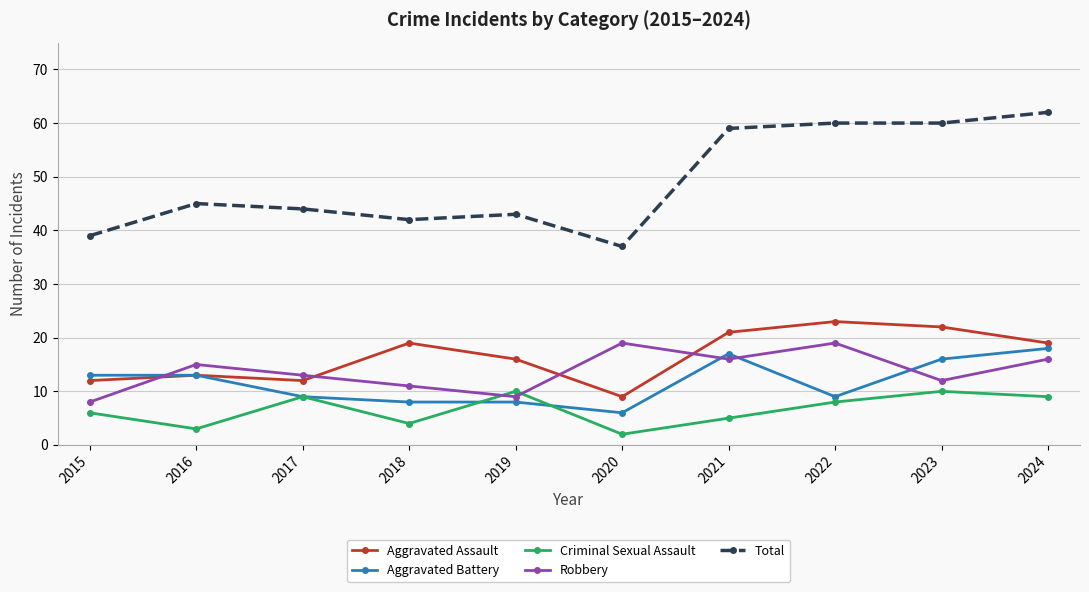

Reading left to right, transcribe all the data shown in this chart.

Aggravated Assault: 12	13	12	19	16	9	21	23	22	19
Aggravated Battery: 13	13	9	8	8	6	17	9	16	18
Criminal Sexual Assault: 6	3	9	4	10	2	5	8	10	9
Robbery: 8	15	13	11	9	19	16	19	12	16
Total: 39	45	44	42	43	37	59	60	60	62